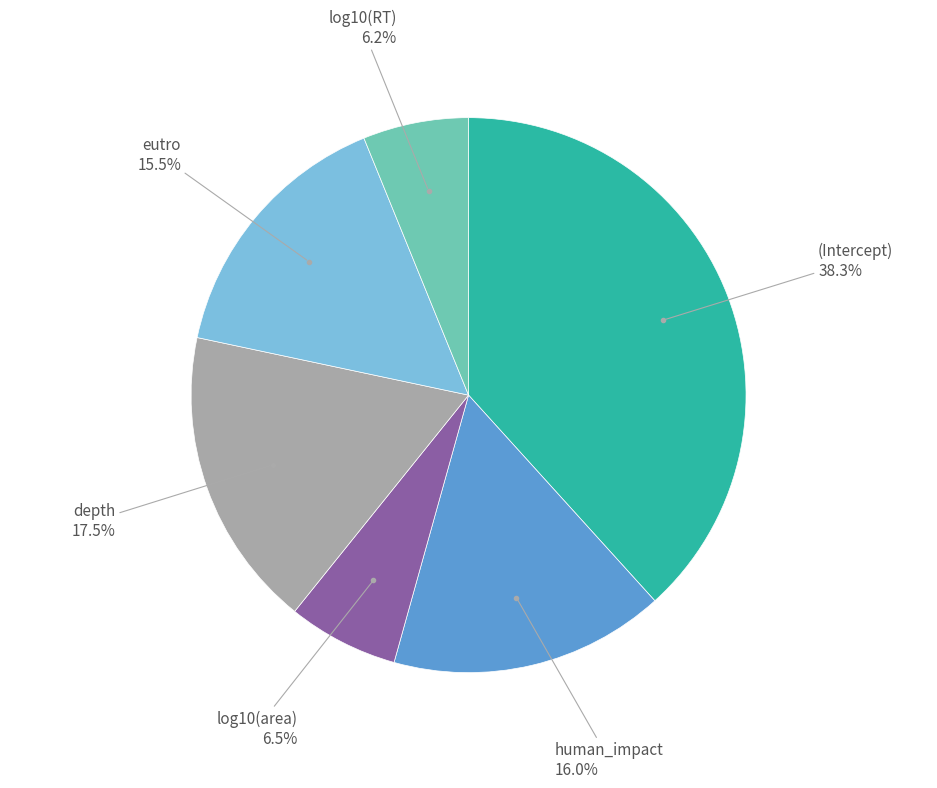

Does any single category account for the majority?

No